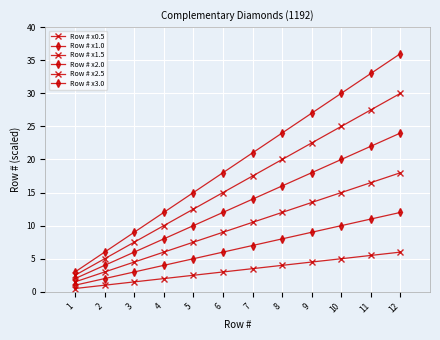

What is the highest value of the Row # x1.0 series?

12.0